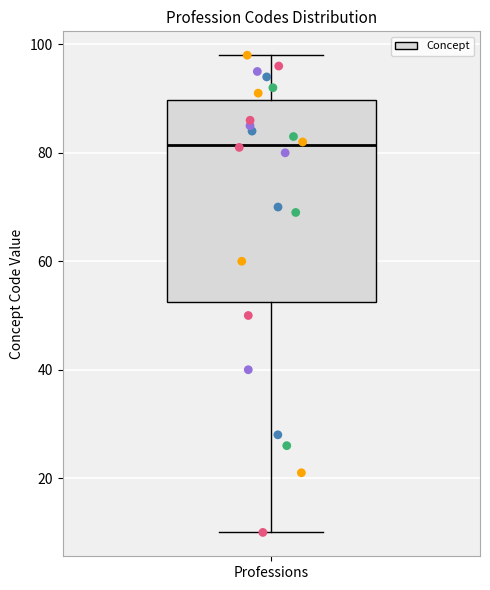

Where is the upper edge of the box for Professions on the y-axis? The values are not printed on the chart, so give them approximately, as read against the axis.

90